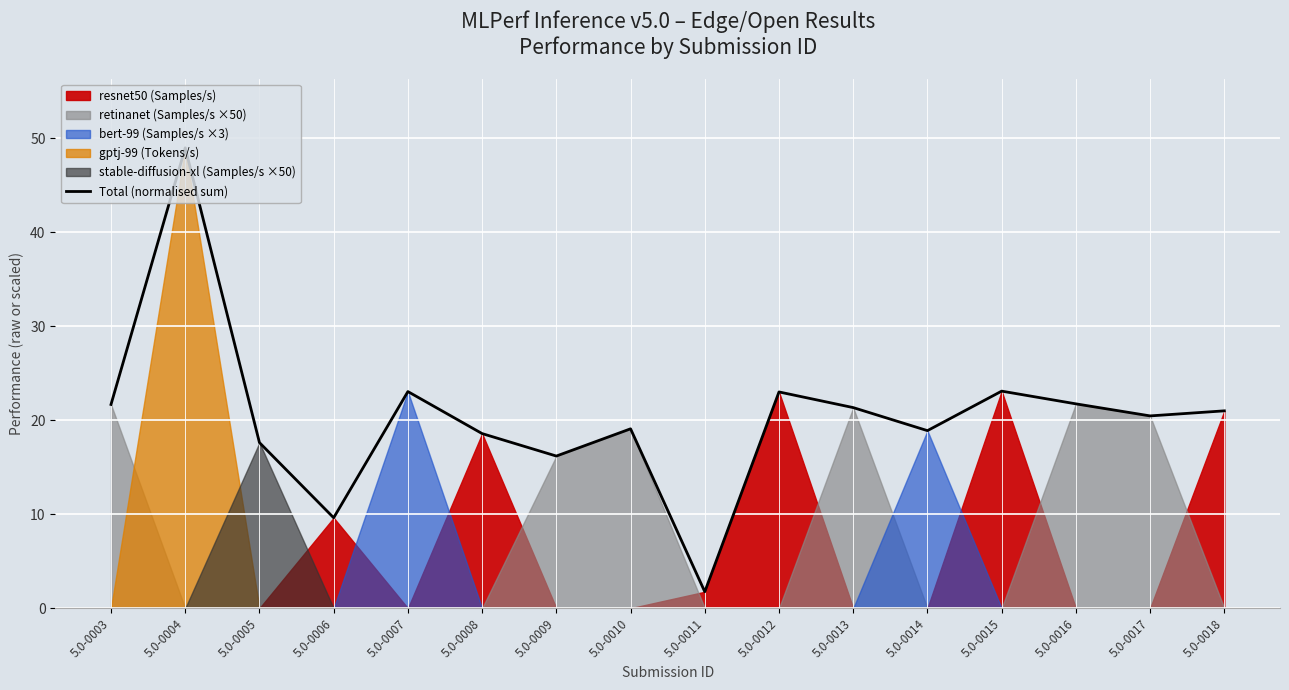

List the labels in order of value, smallest first.

5.0-0011, 5.0-0006, 5.0-0009, 5.0-0005, 5.0-0008, 5.0-0014, 5.0-0010, 5.0-0017, 5.0-0018, 5.0-0013, 5.0-0003, 5.0-0016, 5.0-0012, 5.0-0007, 5.0-0015, 5.0-0004